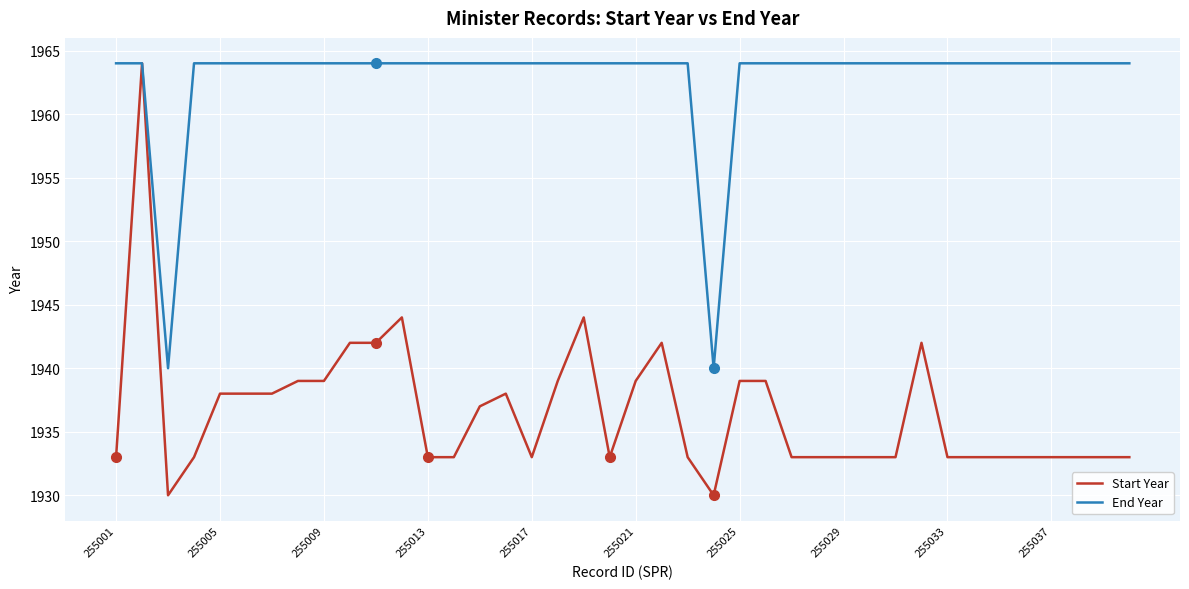

Rank the series by their average value, from highest to lowest.

End Year, Start Year